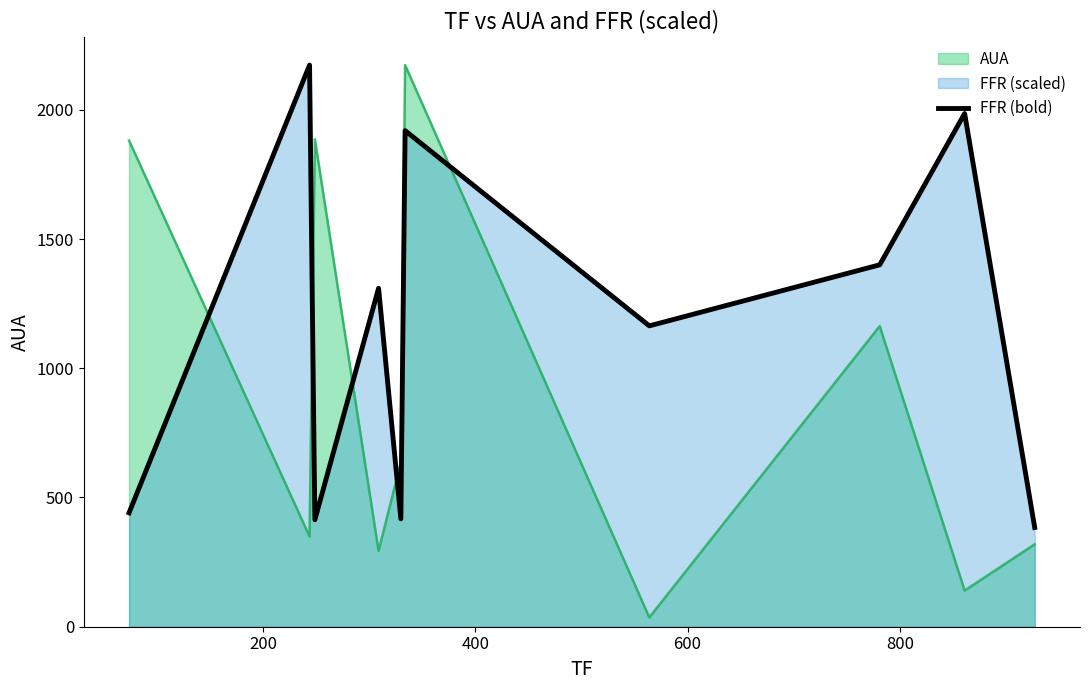

Reading left to right, extract all data points from this chart.

440.7	2173.0	413.8	1309.5	417.4	1919.4	1164.0	1400.2	1985.6	383.9